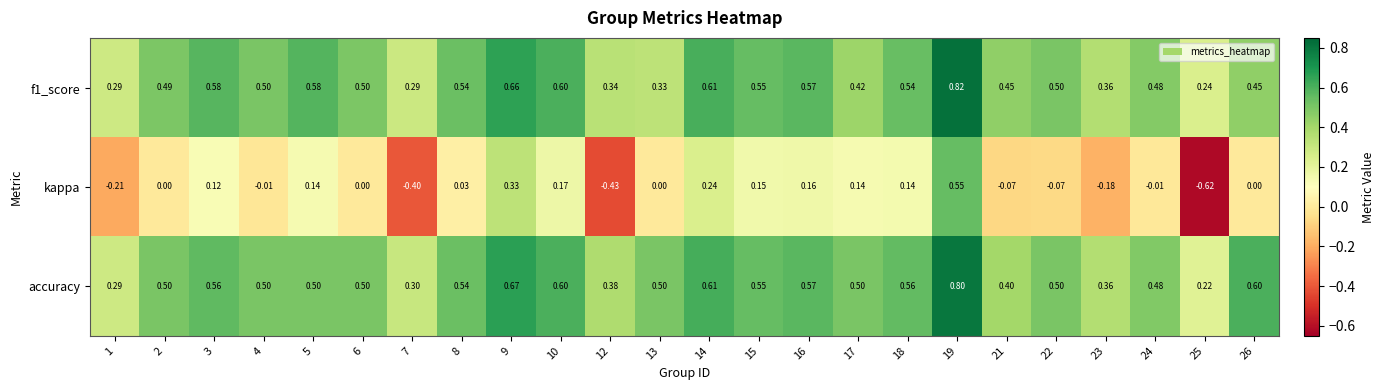

List the series in order of their peak value, lowest first.

kappa, accuracy, f1_score